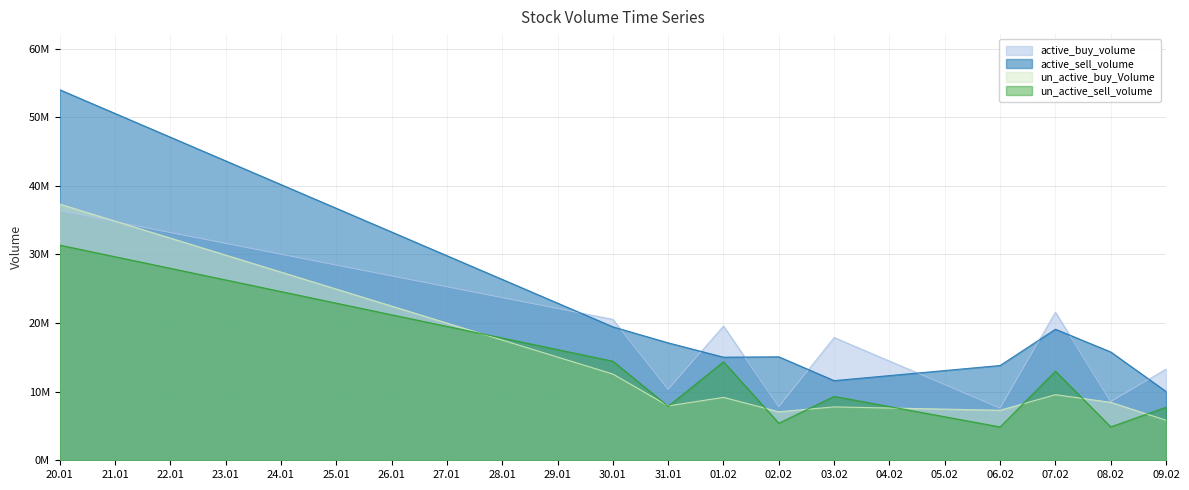

What is the spread (max minus min) of values at 20.01?

22654516